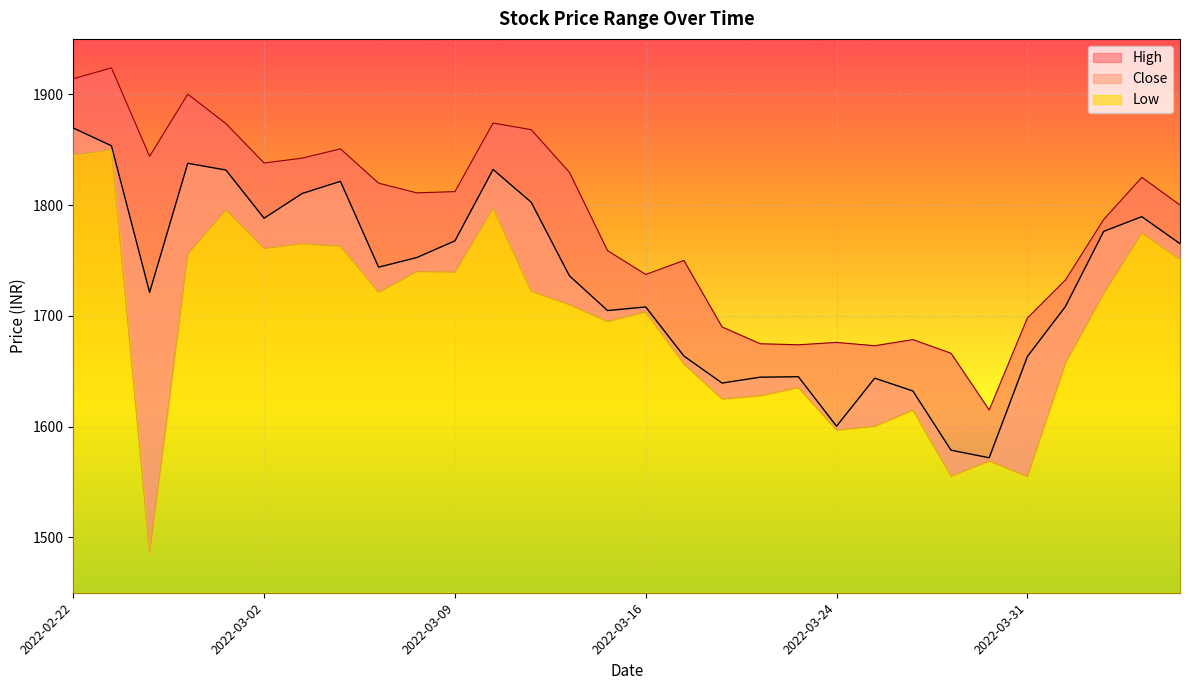

Reading right to left, transcribe all the data shown in this chart.

High: 1800.0	1825.0	1786.9	1732.4	1698.0	1615.0	1666.2	1678.6	1673.0	1676.0	1673.8	1674.8	1690.0	1750.0	1737.3	1758.8	1829.6	1868.1	1874.0	1812.2	1811.0	1819.8	1850.8	1842.3	1837.9	1873.5	1900.1	1844.0	1923.8	1914.0
Low: 1750.8	1774.8	1720.2	1657.8	1555.0	1569.0	1555.2	1615.0	1600.3	1596.9	1635.2	1628.0	1625.0	1656.7	1703.4	1695.0	1710.1	1722.2	1796.8	1739.4	1740.0	1721.2	1762.8	1765.1	1760.8	1795.7	1755.8	1485.6	1850.0	1845.0
Close: 1765.1	1789.5	1776.2	1708.5	1663.2	1571.8	1578.7	1632.2	1643.7	1600.3	1645.0	1644.6	1639.3	1663.7	1708.0	1704.8	1736.2	1802.5	1832.1	1767.7	1752.6	1743.9	1821.4	1810.4	1788.1	1831.6	1837.7	1721.2	1853.5	1869.6